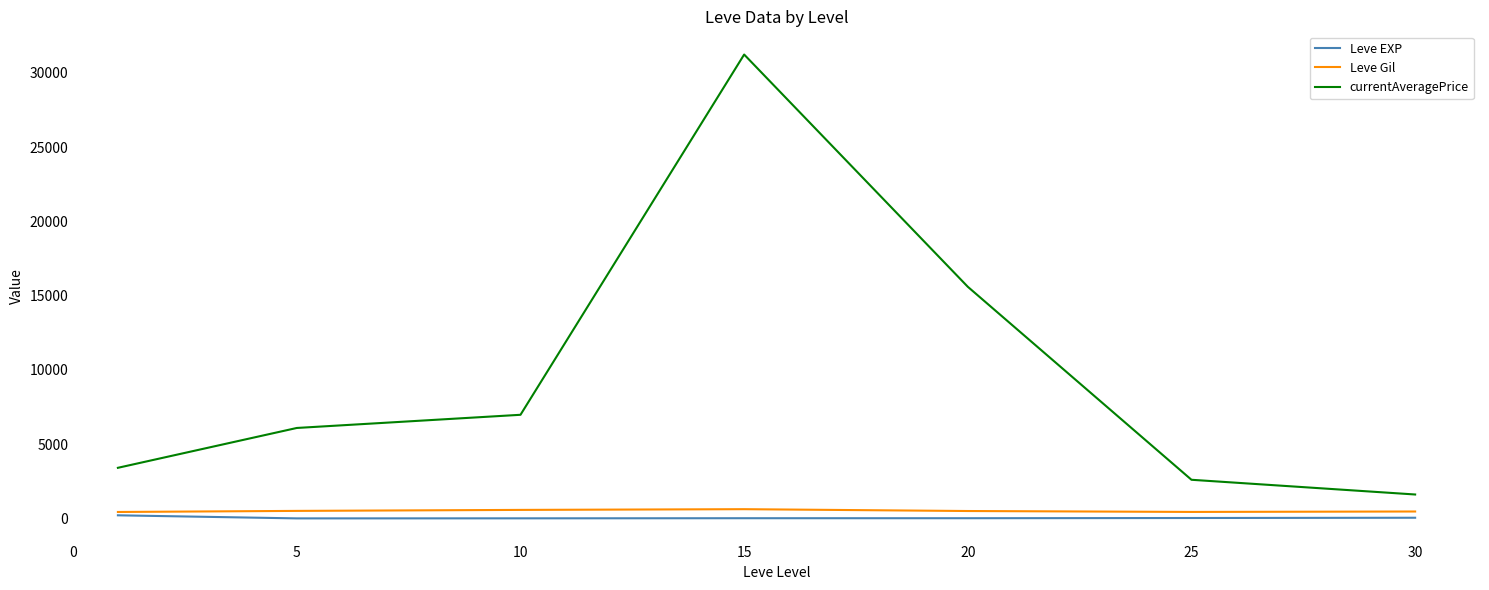

What is the smallest value displayed?

3.7